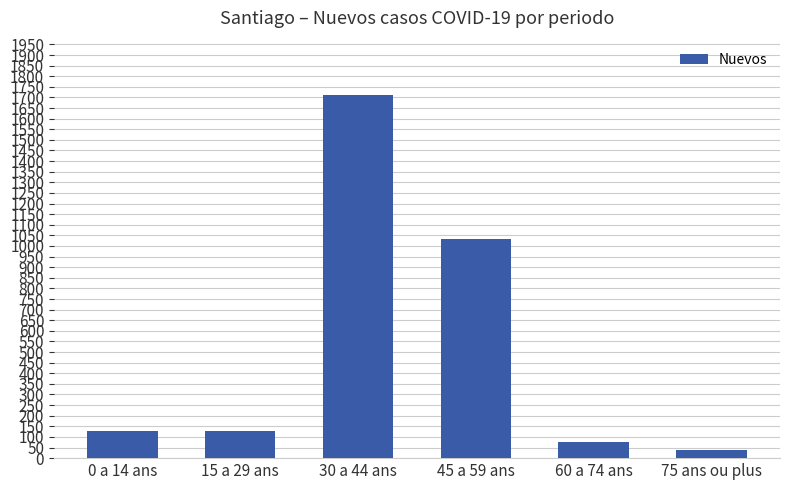

What is the change in value from 15 a 29 ans to 30 a 44 ans?

+1584